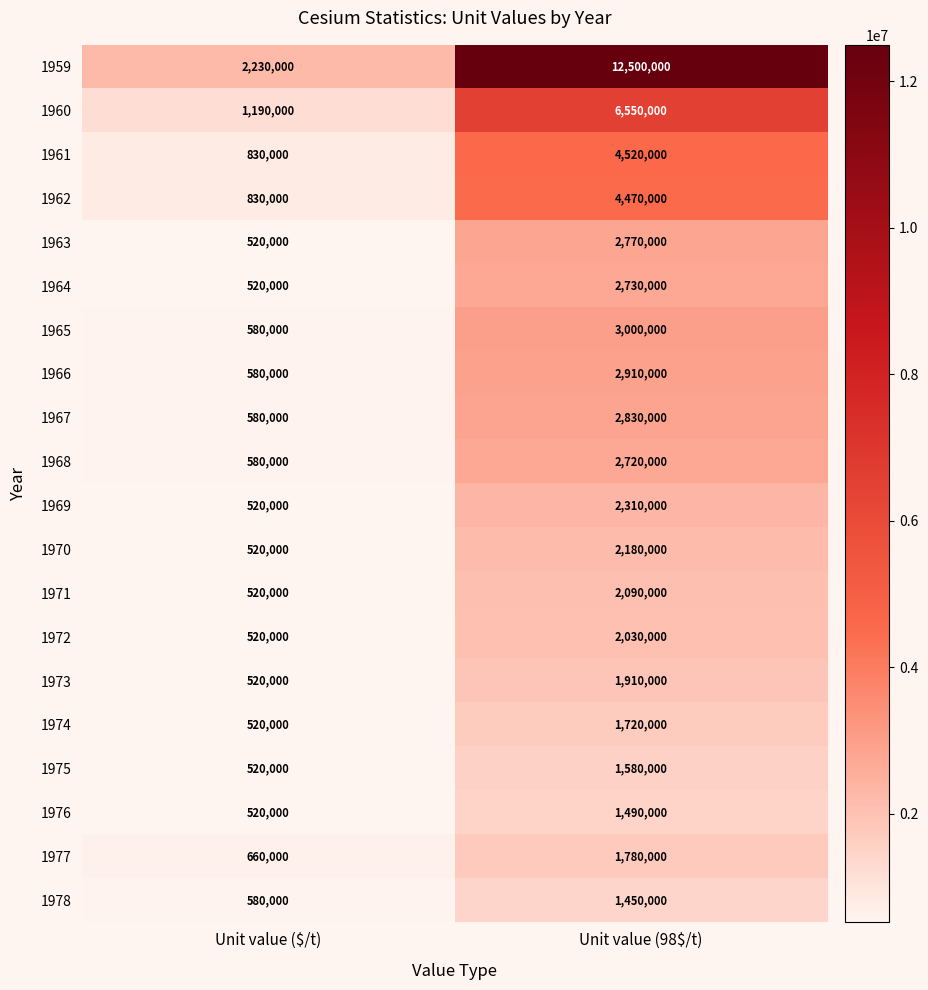

Which series has the widest spread of values?

1959